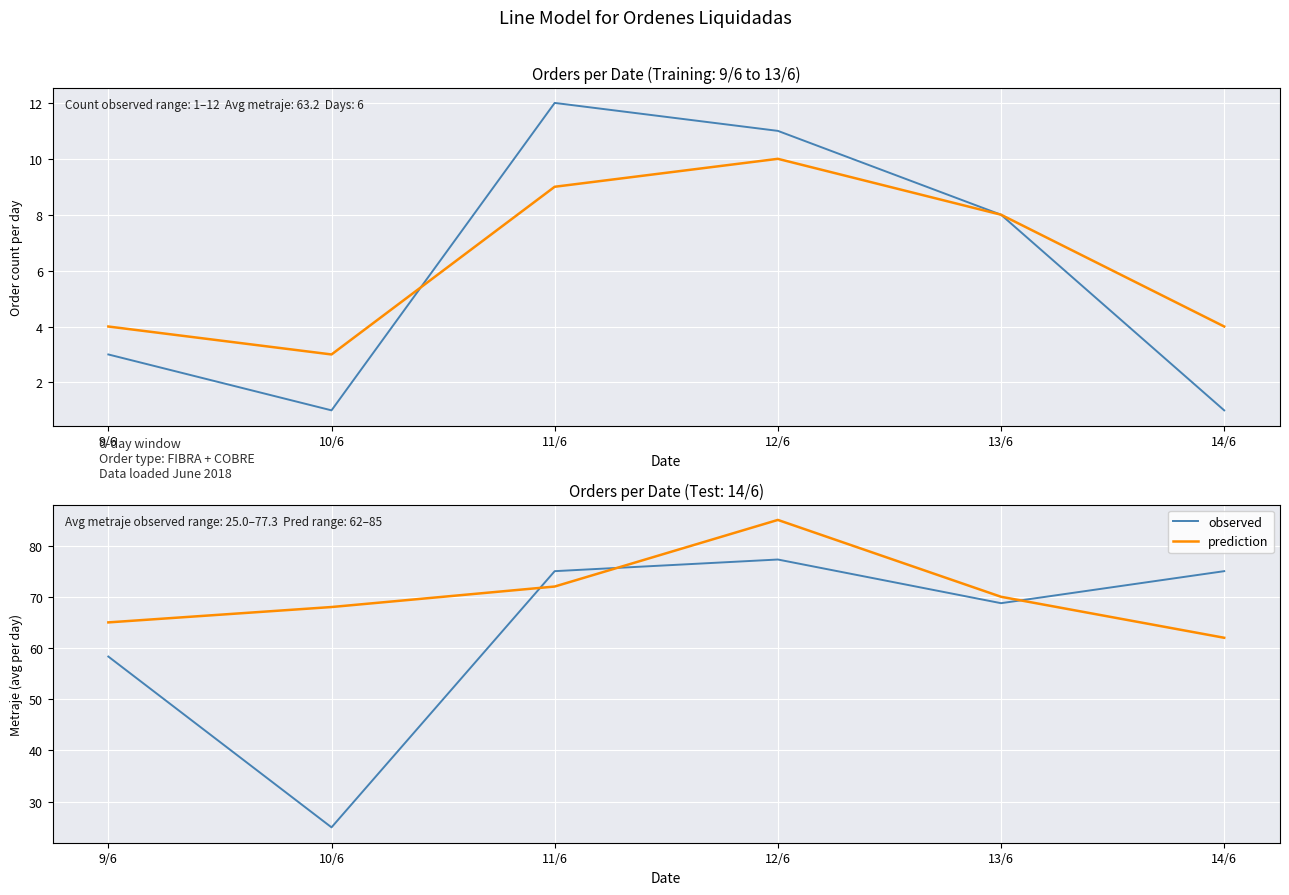

Between 9/6 and 11/6, which series saw the biggest shift?

observed